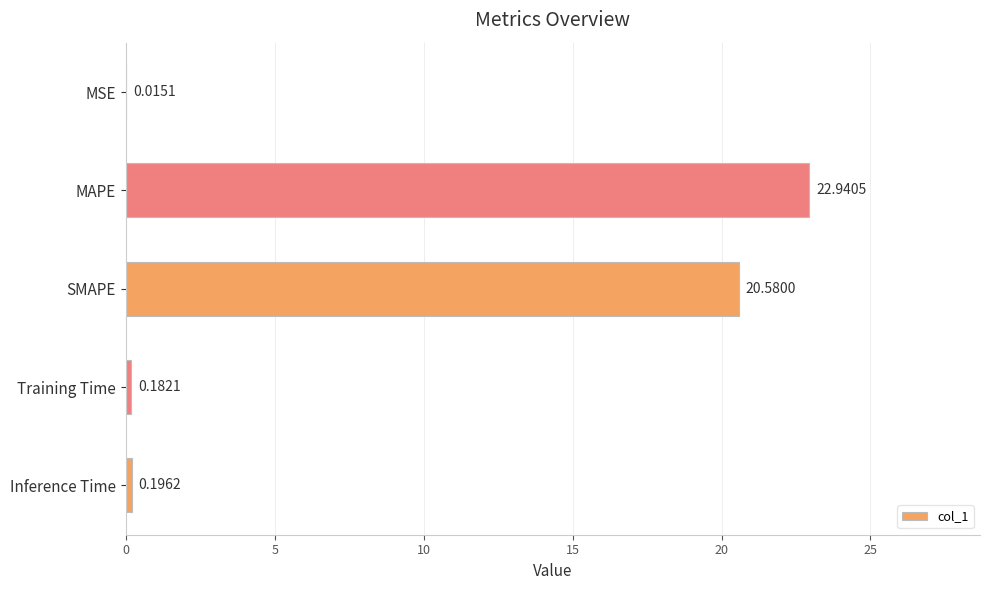

What is the sum of the values at SMAPE and Inference Time?

20.8